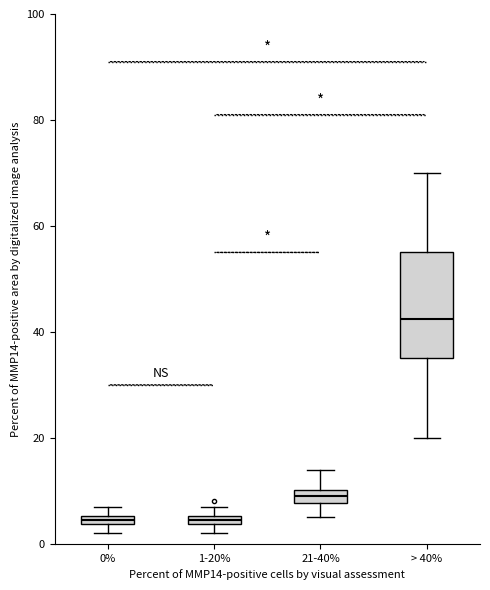

Where is the lower edge of the box for 1-20% on the y-axis? The values are not printed on the chart, so give them approximately, as read against the axis.

4